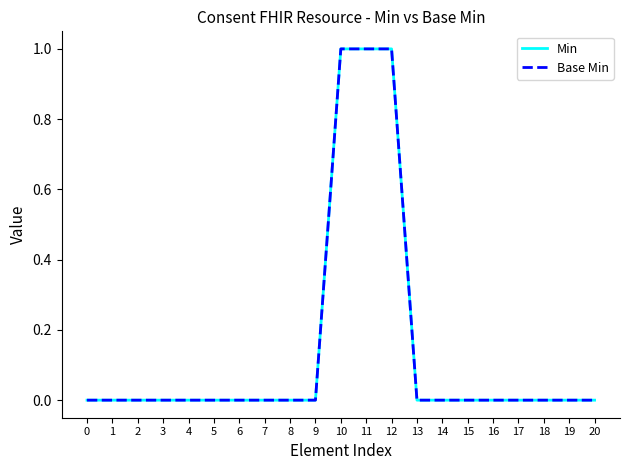

Rank the series at 10 from highest to lowest value.

Min, Base Min